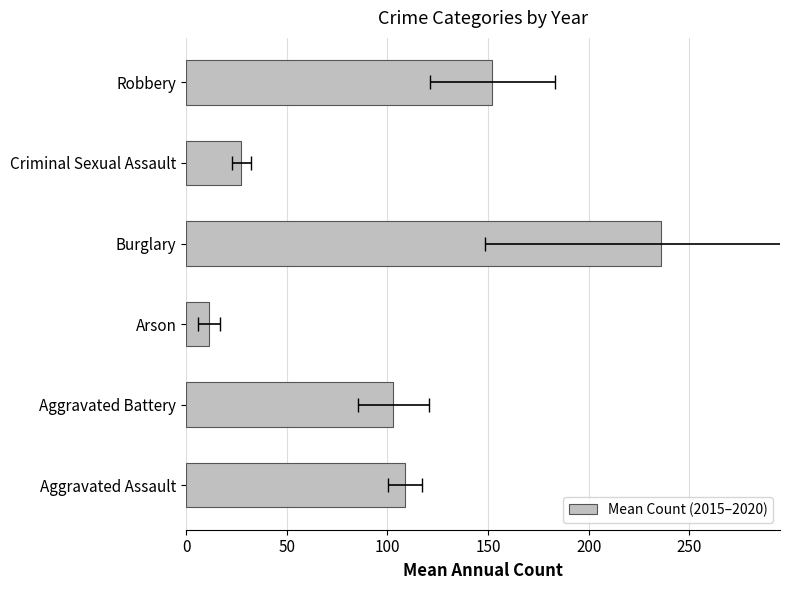

What is the maximum value shown in the chart?

236.0